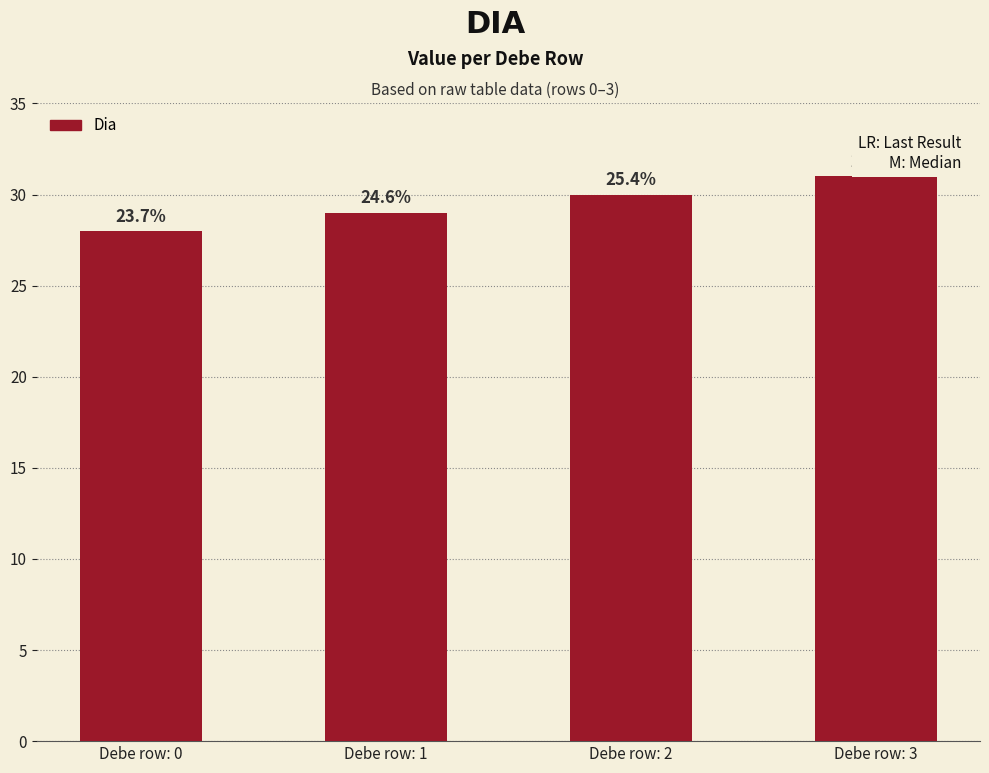

Which label corresponds to the smallest value in the chart?

Debe row: 0